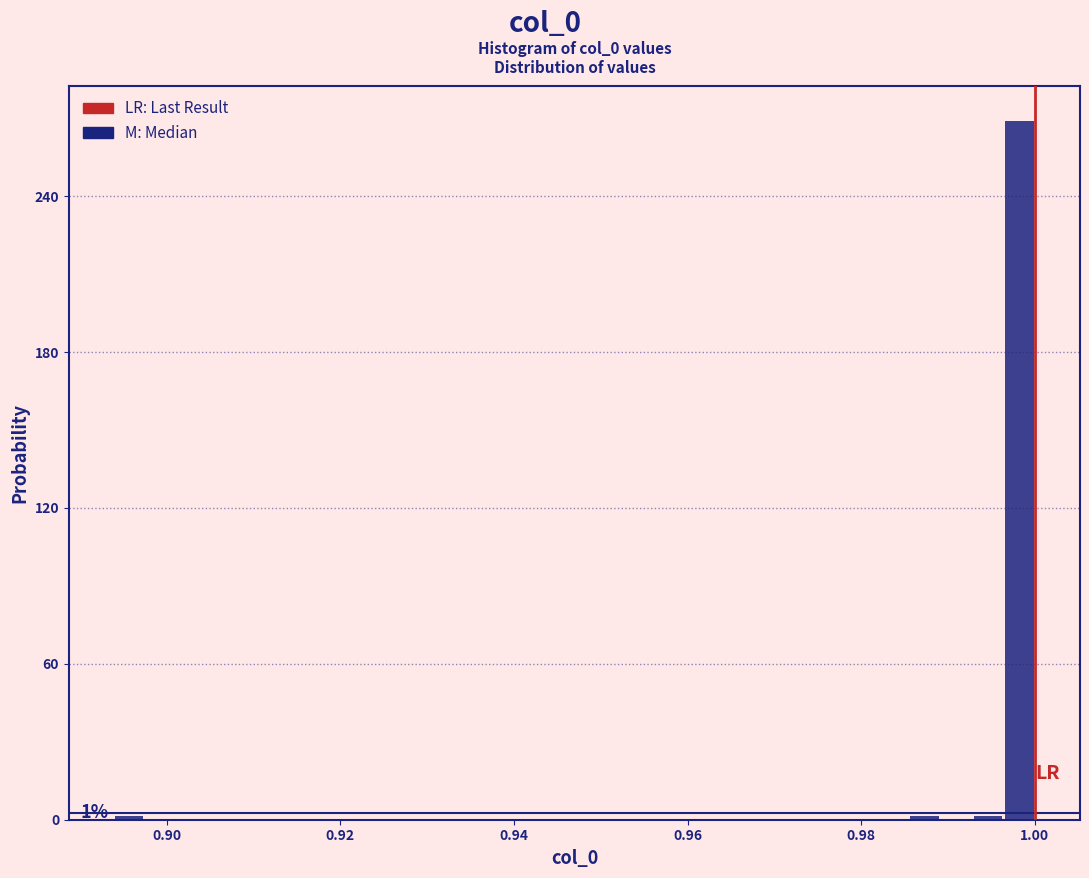

Read against the x-axis, roughly where is the centre of the tallest bar?

0.998